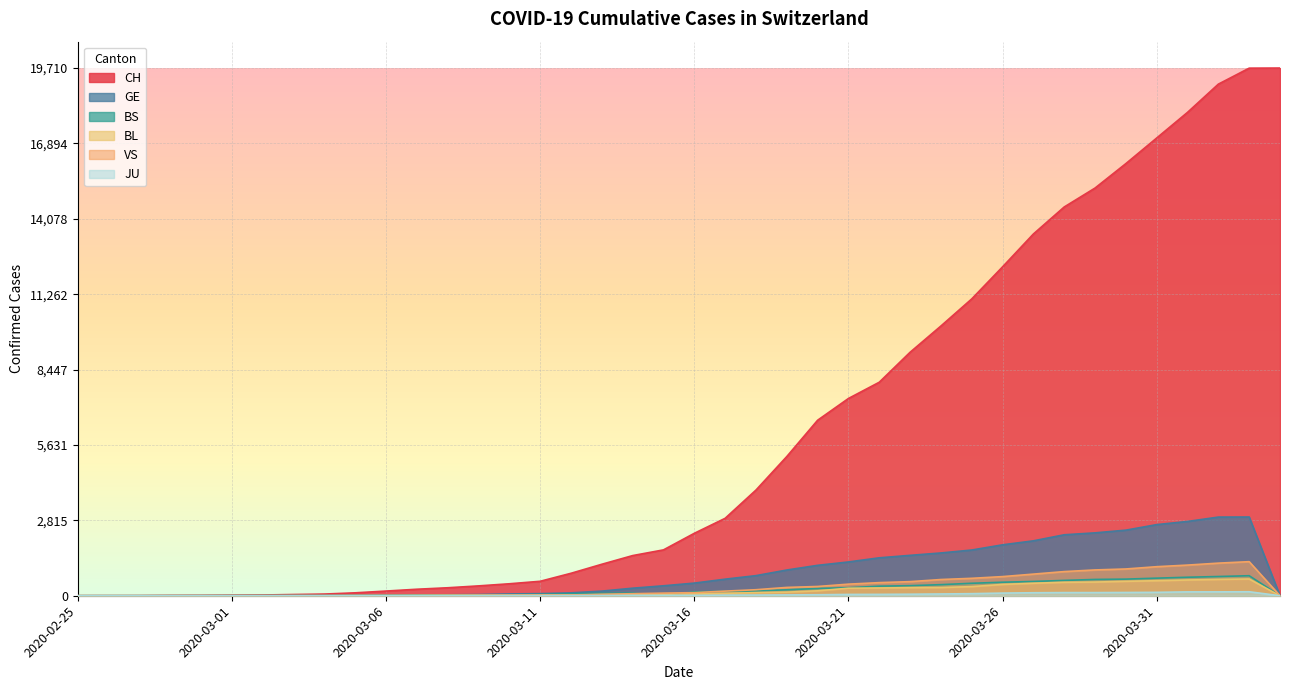

True or false: GE has a value of 1 at 2020-02-27.

True